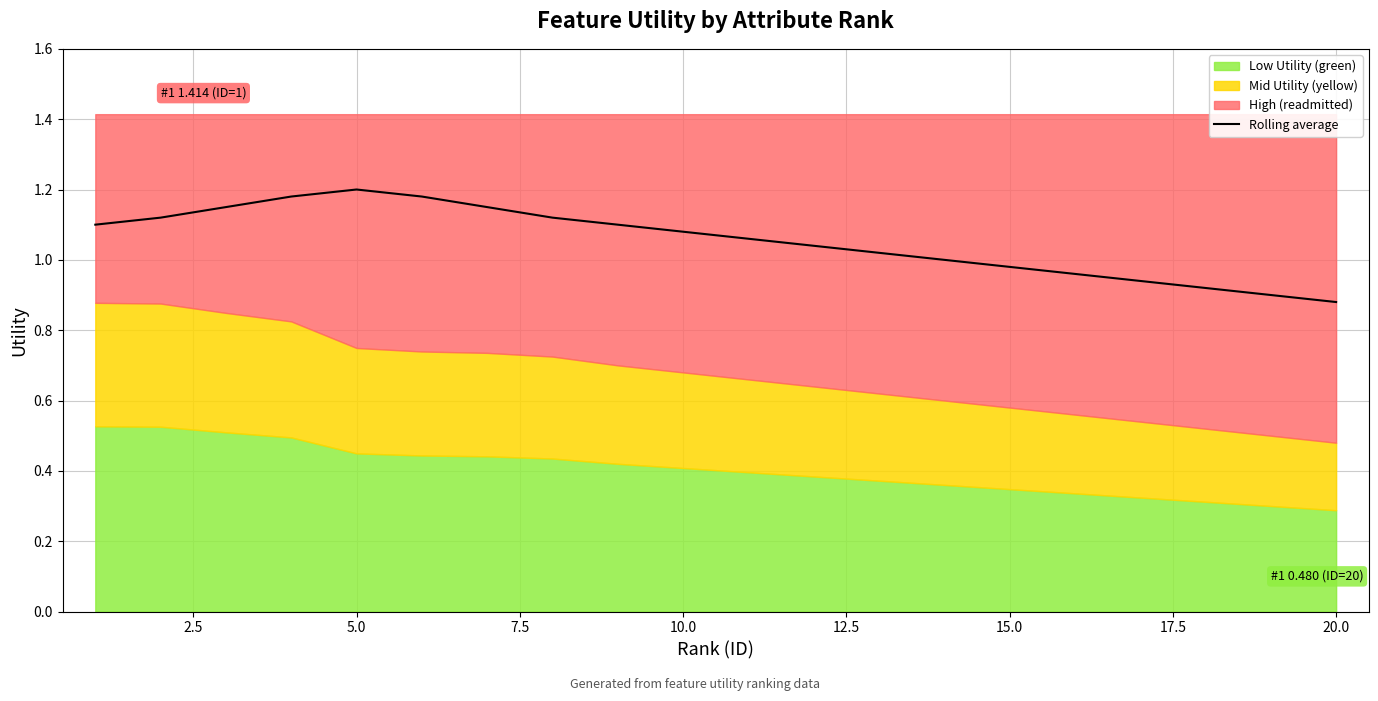

True or false: there are more than 2 points higher than both neighbors.

False